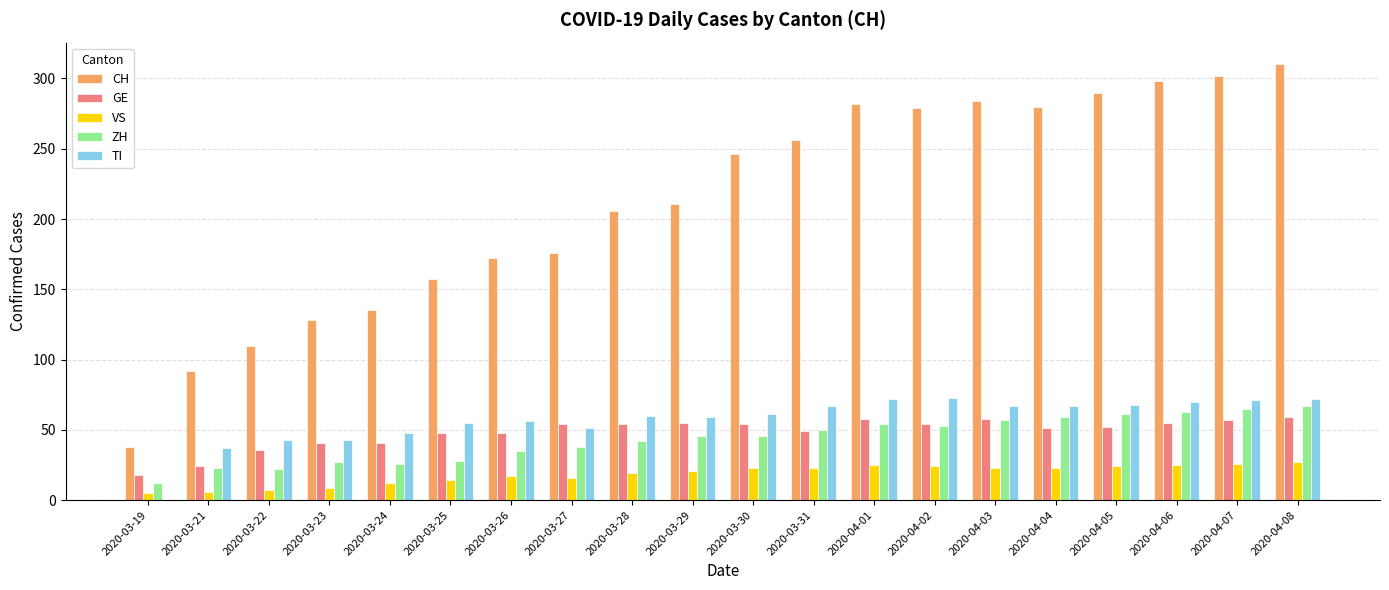

The CH series shows 243 at 2020-03-27. True or false?

False